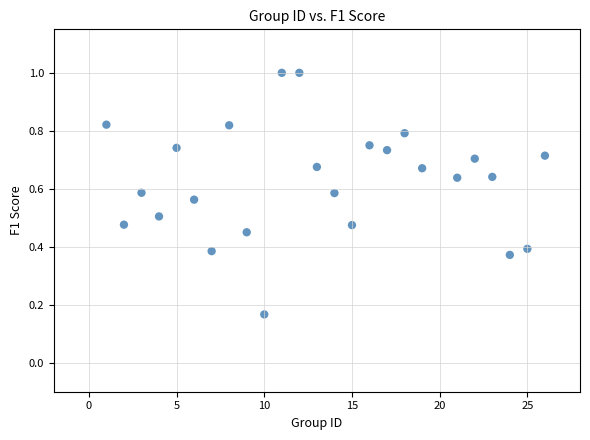

What is the range of X values (max minus min)?

25.0